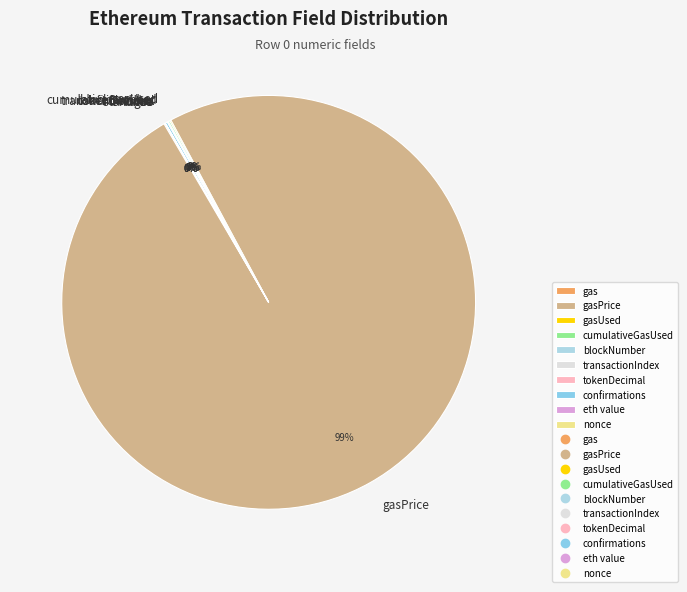

Is there any slice that represents more than half of the pie?

Yes